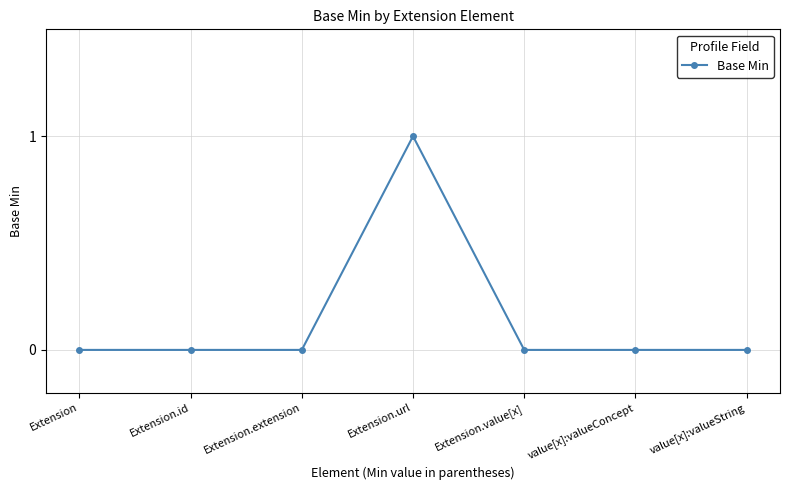

What is the label of the 6th point from the left?

value[x]:valueConcept